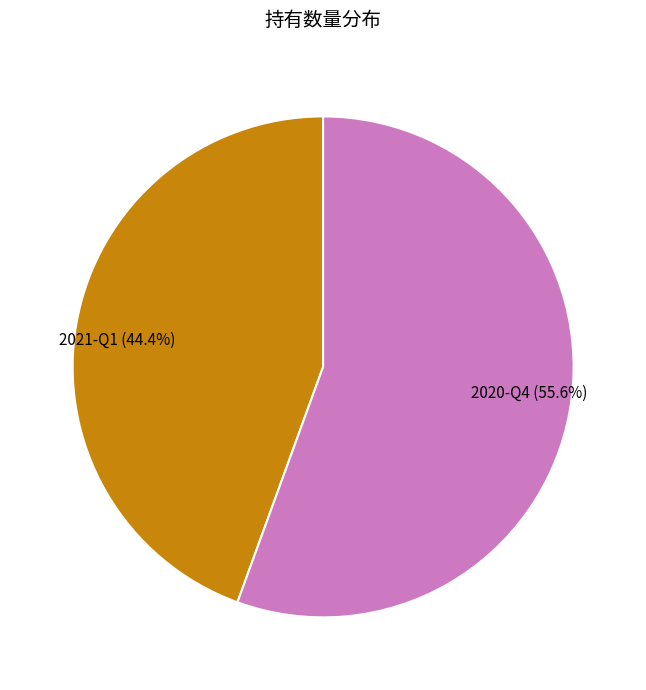

Which category has the smallest portion of the pie?

2021-Q1